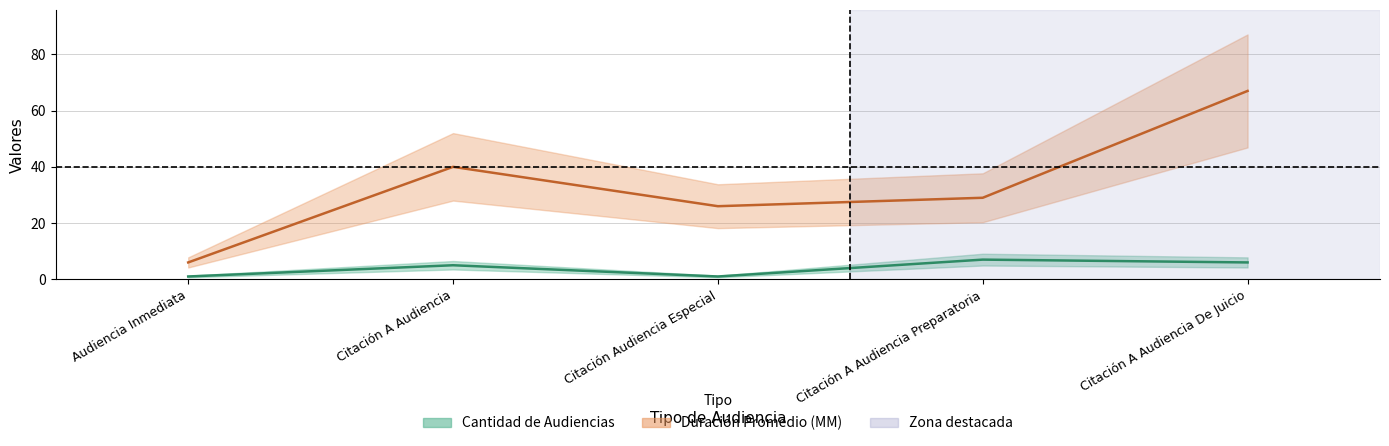

Reading right to left, what are all the values shown in this chart?

Cantidad de Audiencias: Citación A Audiencia De Juicio=6	Citación A Audiencia Preparatoria=7	Citación Audiencia Especial=1	Citación A Audiencia=5	Audiencia Inmediata=1
Duración Promedio en Minutos (MM): Citación A Audiencia De Juicio=67	Citación A Audiencia Preparatoria=29	Citación Audiencia Especial=26	Citación A Audiencia=40	Audiencia Inmediata=6